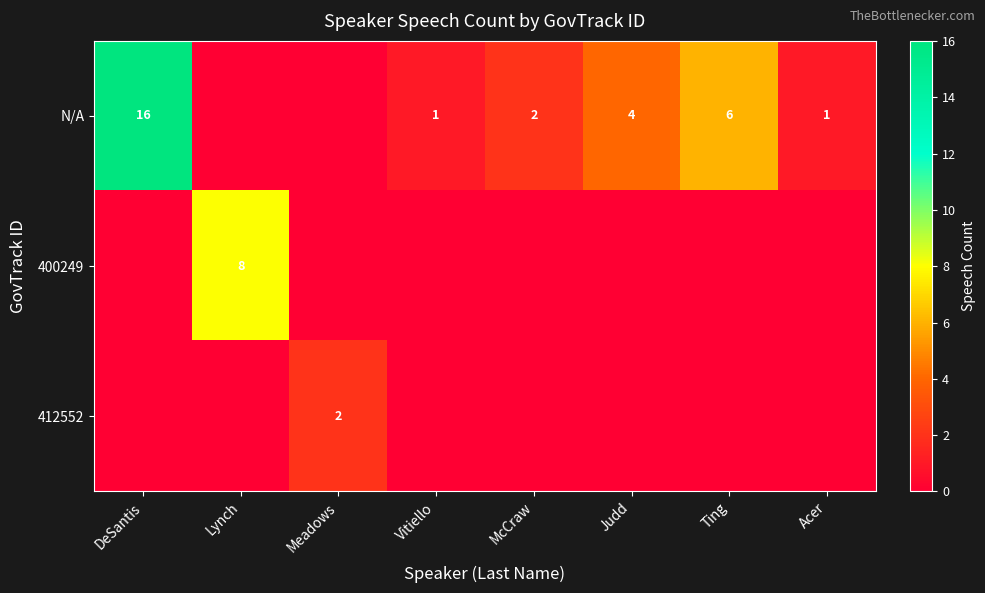

True or false: N/A has a value of 7 at DeSantis.

False